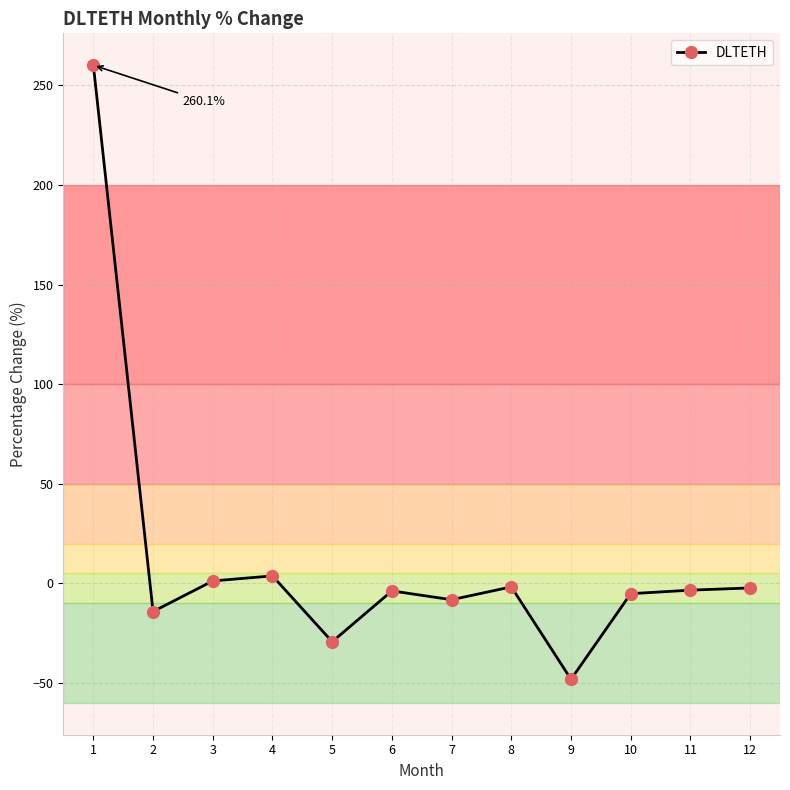

Where is the first local minimum?

2